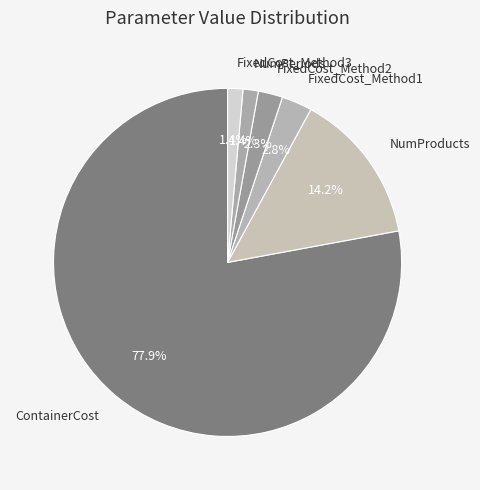

Does any single category account for the majority?

Yes